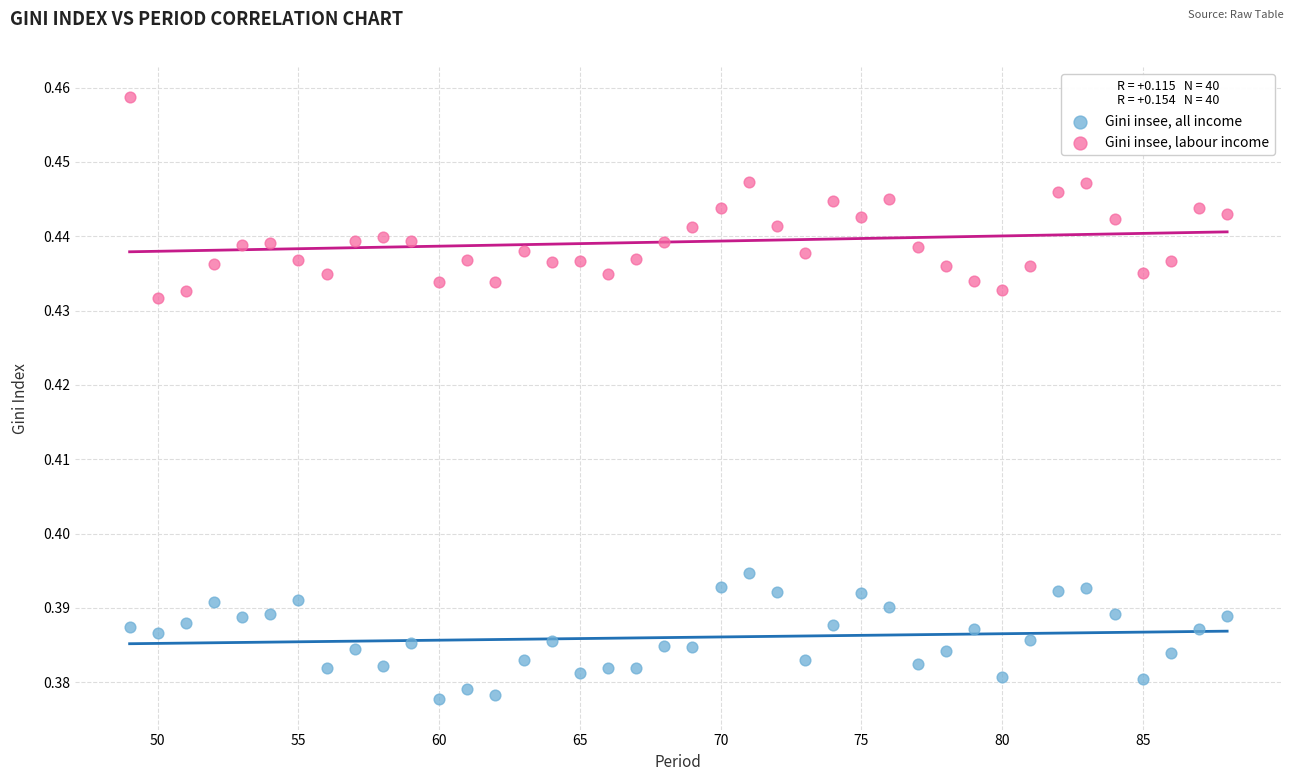

Which series contains the lowest Y value?

Gini insee, all income